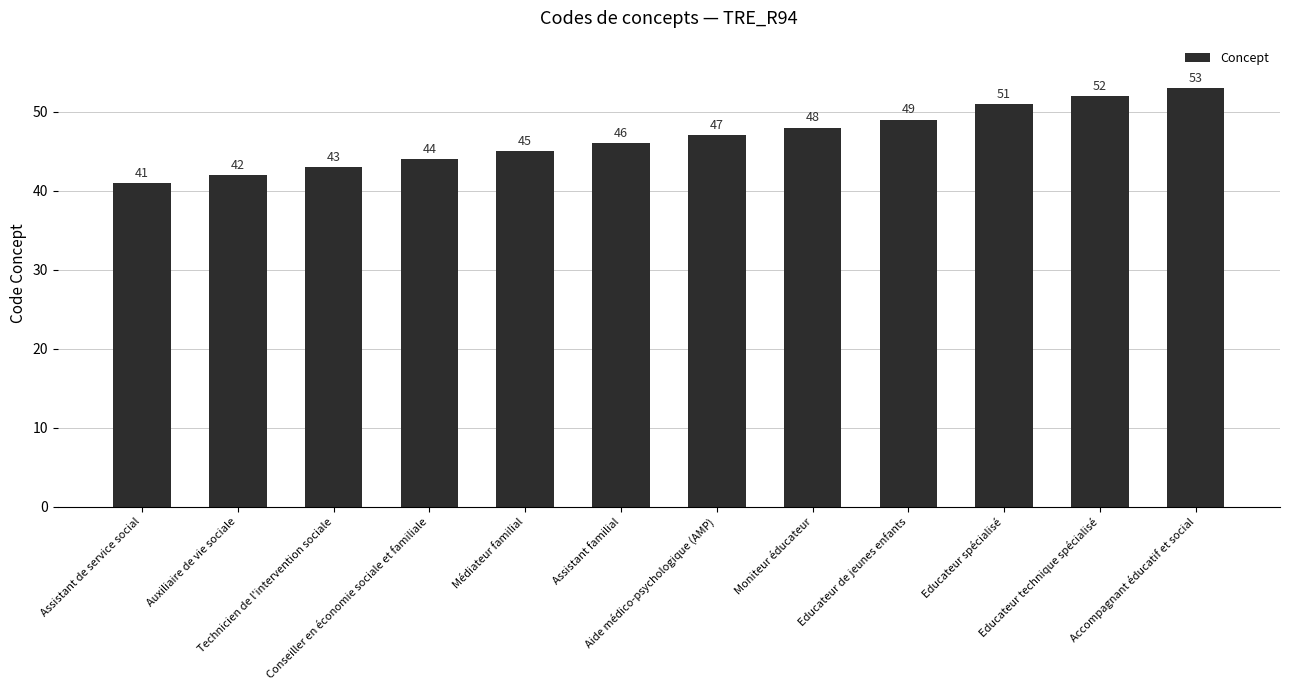

What is the maximum value shown in the chart?

53